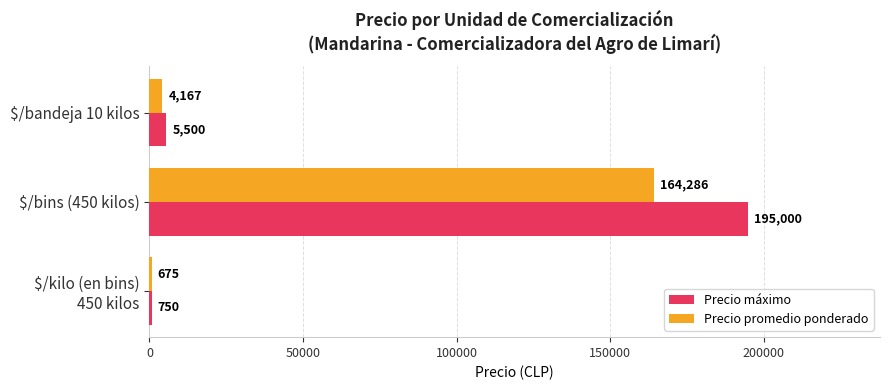

At which category is the sum across all series the highest?

$/bins (450 kilos)